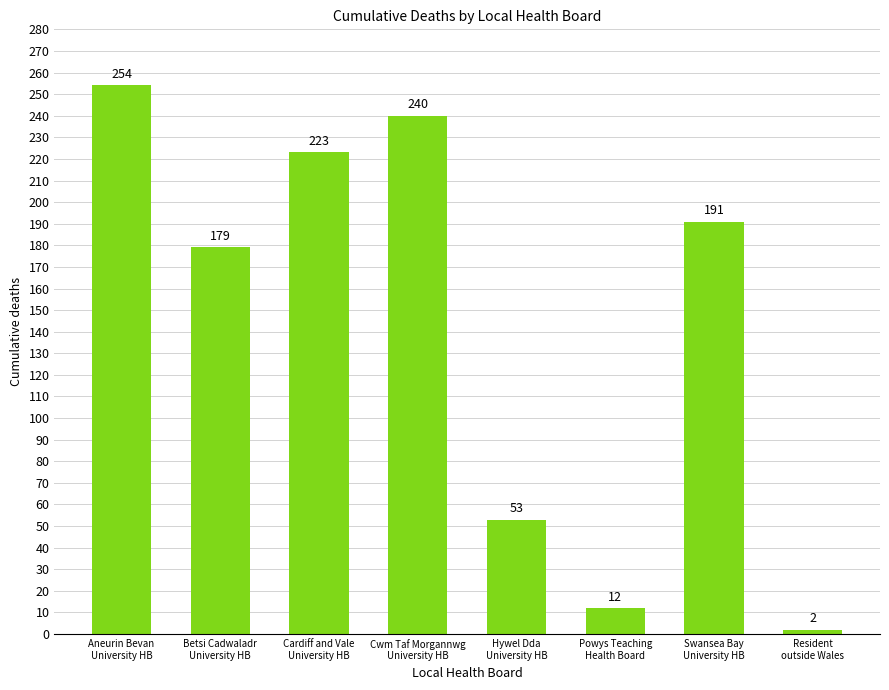

What is the difference between the second highest and second lowest values?

228